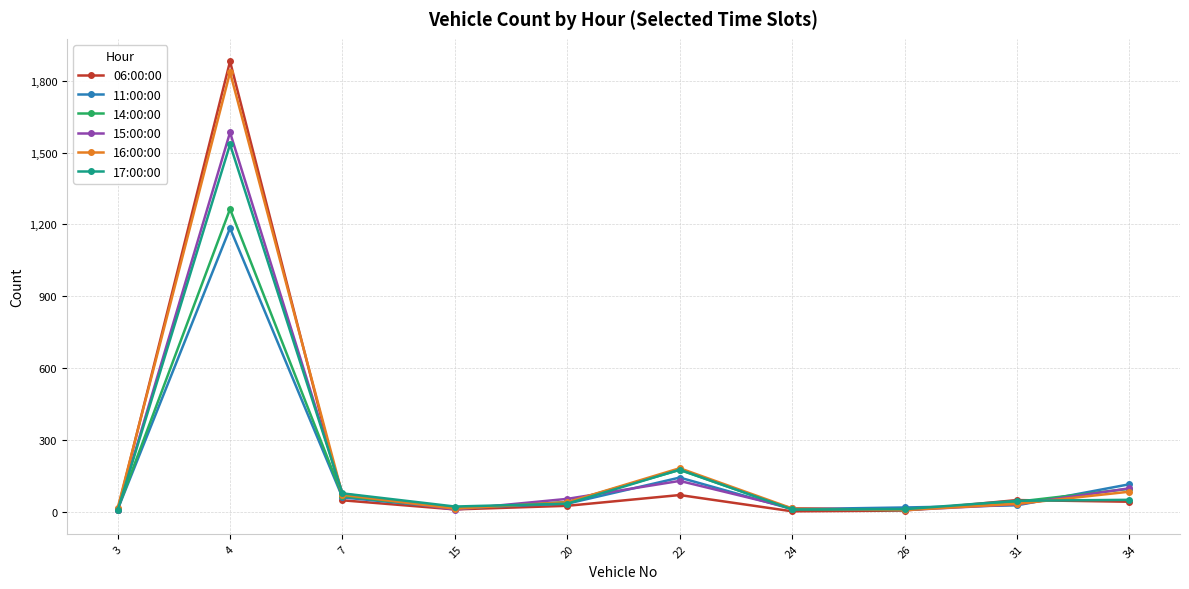

Count the number of categories in the chart.

10